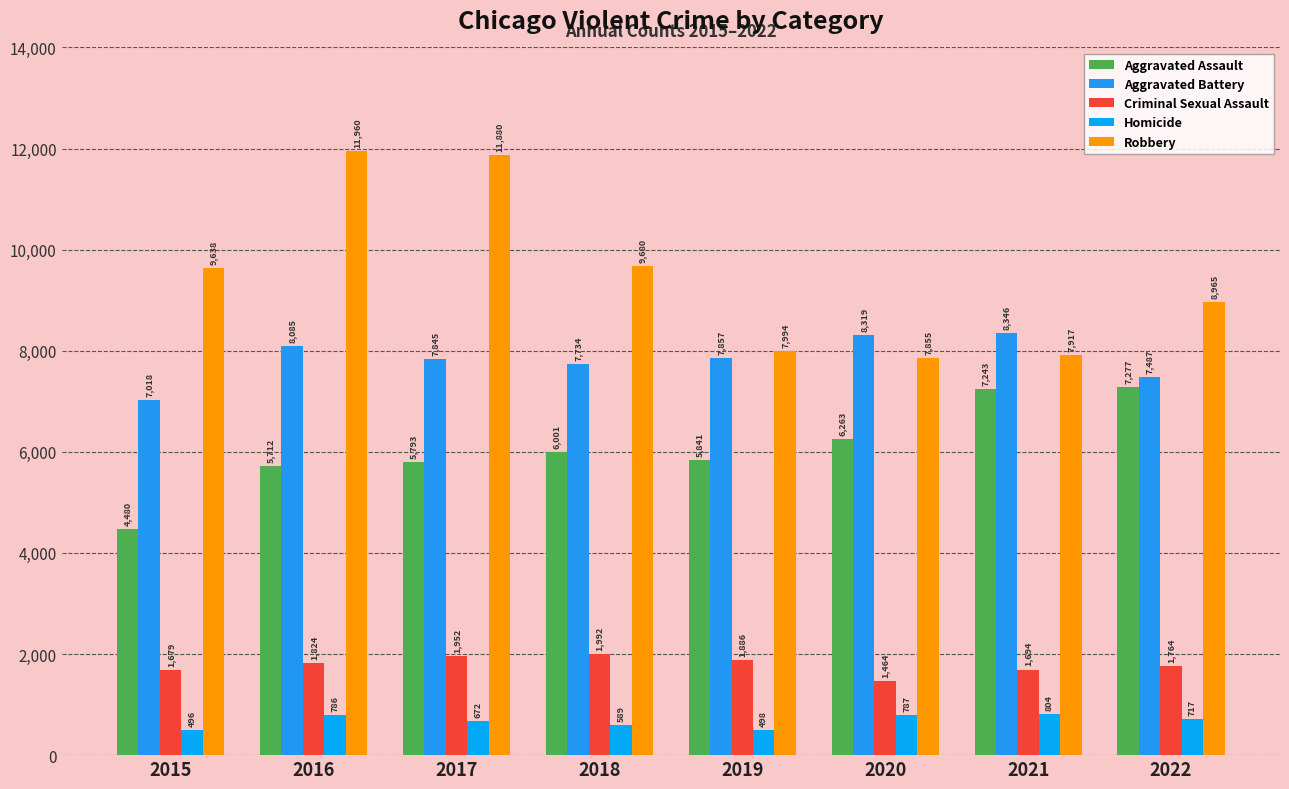

How many series are shown in this chart?

5